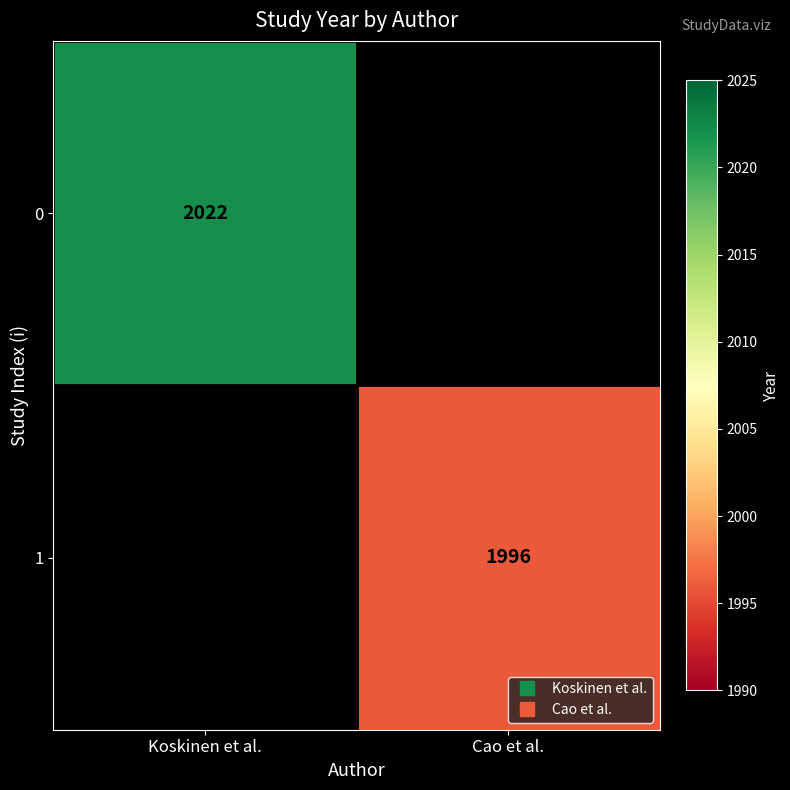

List the labels in order of 0 value, smallest first.

Koskinen et al., Cao et al.